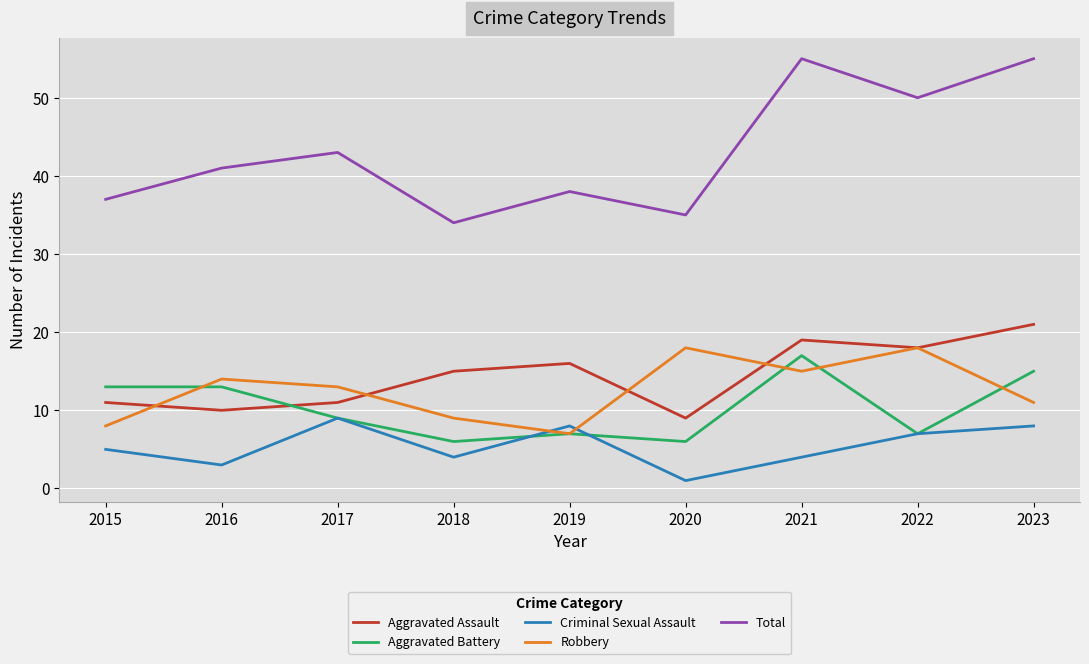

True or false: Robbery has a value of 11 at 2019.

False